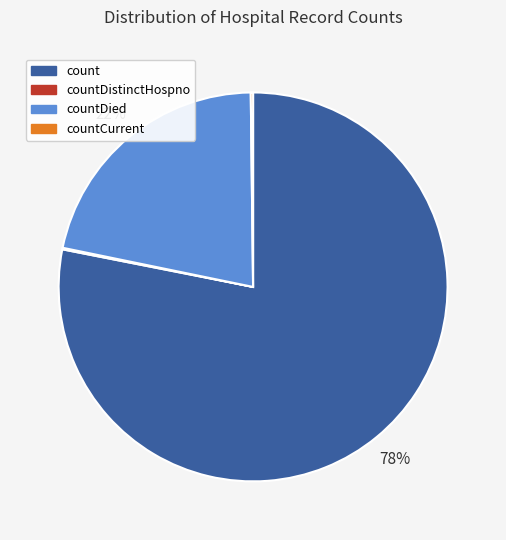

To the nearest percent, what percentage of the pie is countDied?

22%